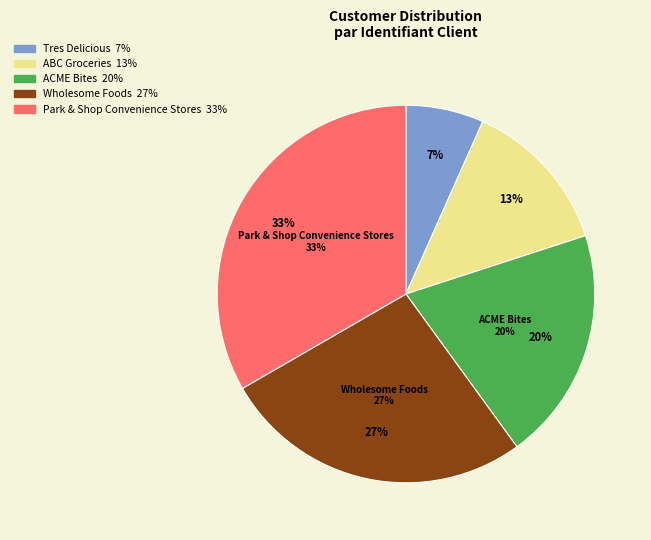

Which slice is the largest?

Park & Shop Convenience Stores